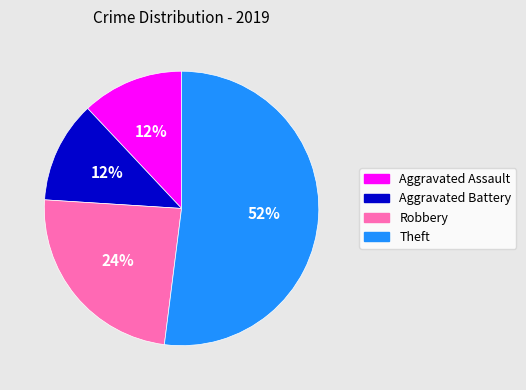

To the nearest percent, what is the average slice percentage?

25%